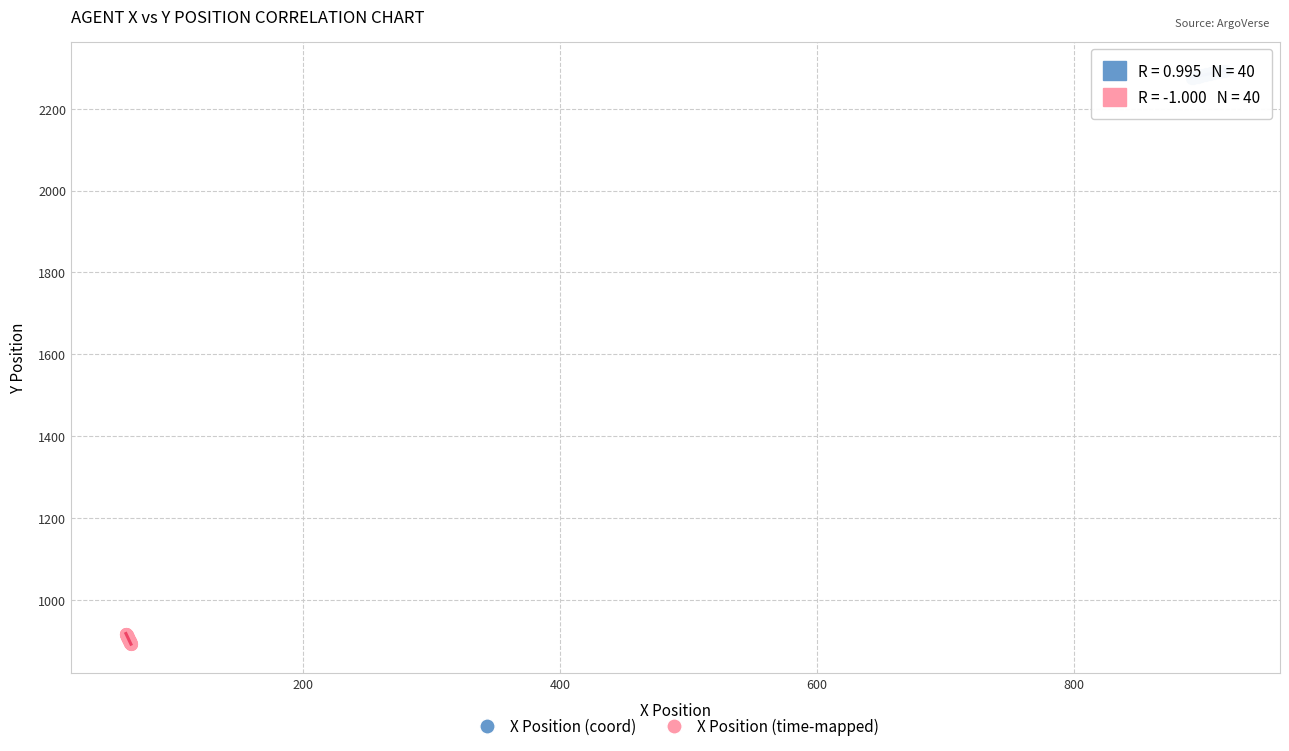

Which series reaches the minimum Y coordinate?

X Position (time-mapped)